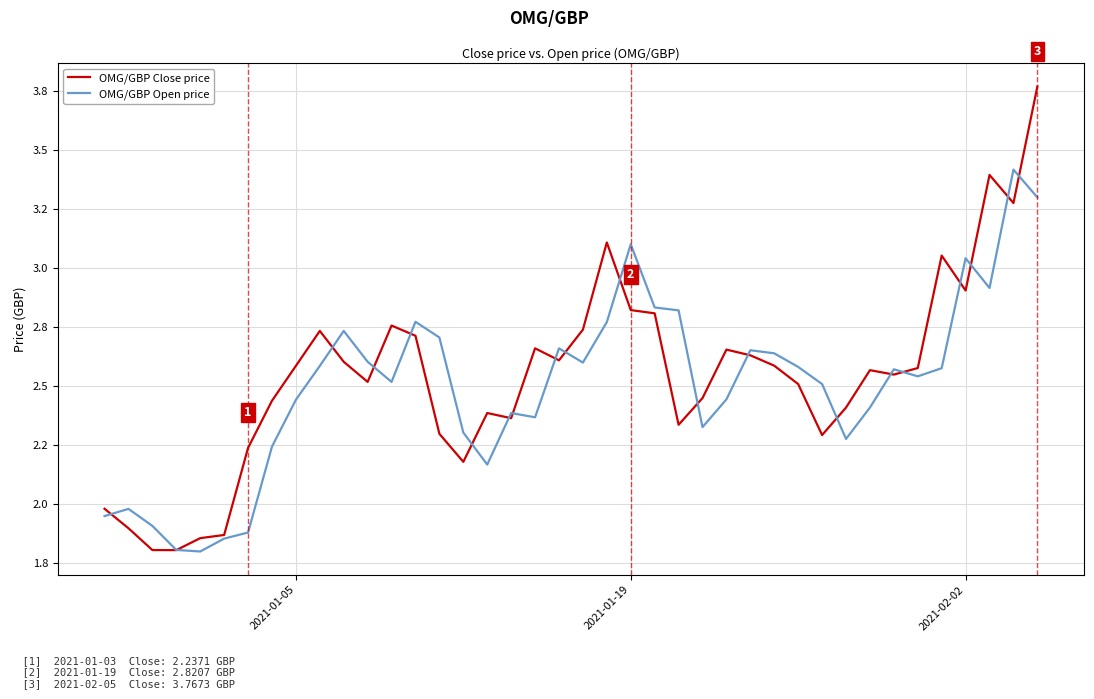

True or false: OMG/GBP Close price has more than 1 points higher than both neighbors.

True